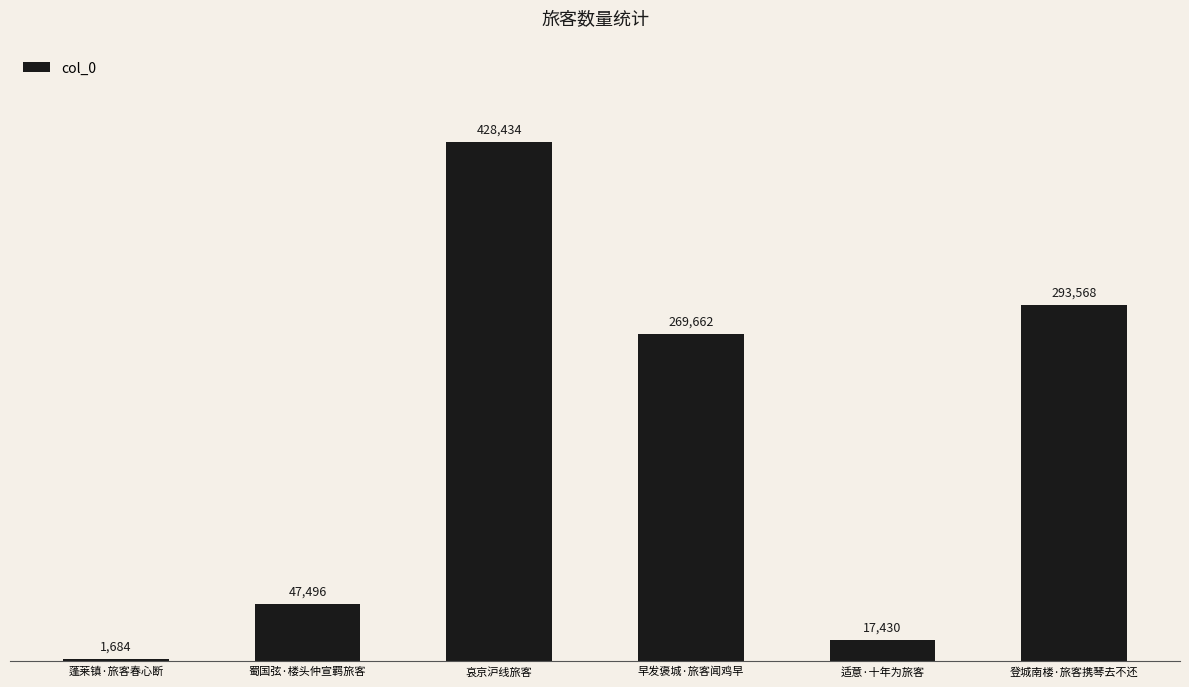

What is the difference between the values at 早发褒城·旅客闻鸡早 and 蜀国弦·楼头仲宣羁旅客?

222166